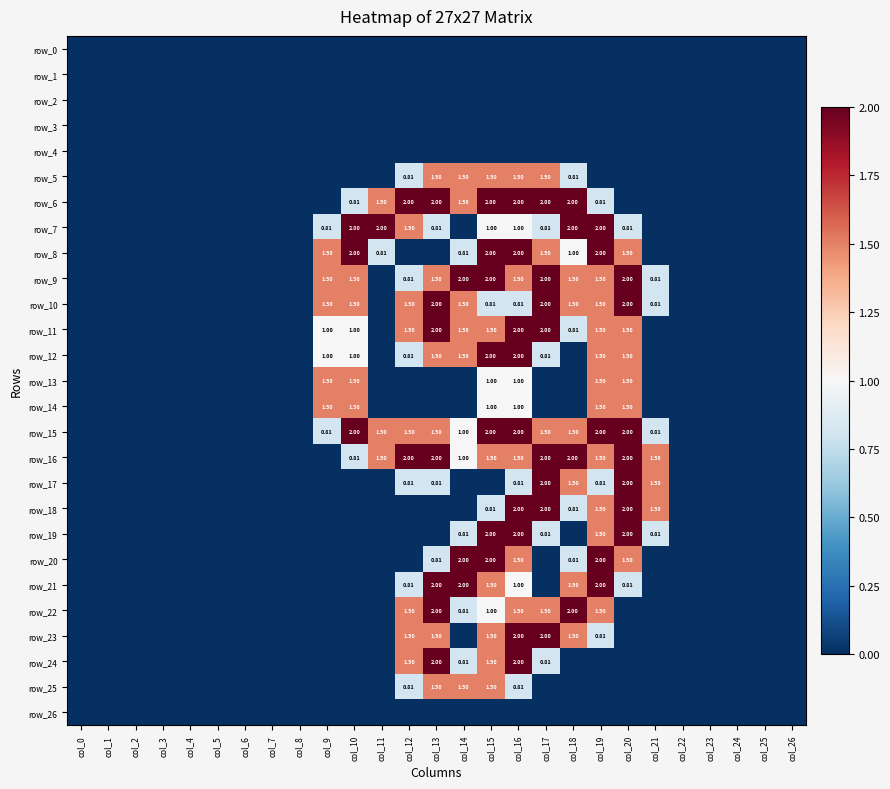

True or false: row_3 has a value of 0.0 at col_15.

True